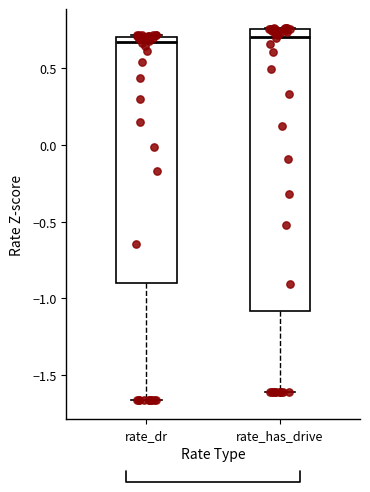

Reading left to right, read every box against the y-axis: the position of its median line, the range the box covers, and the ends of its whiskers. The values are not printed on the chart, so give them approximately, as read against the axis.

rate_dr: median 0.65, box -0.90 to 0.70, whiskers -1.65 to 0.70
rate_has_drive: median 0.70, box -1.10 to 0.75, whiskers -1.60 to 0.75